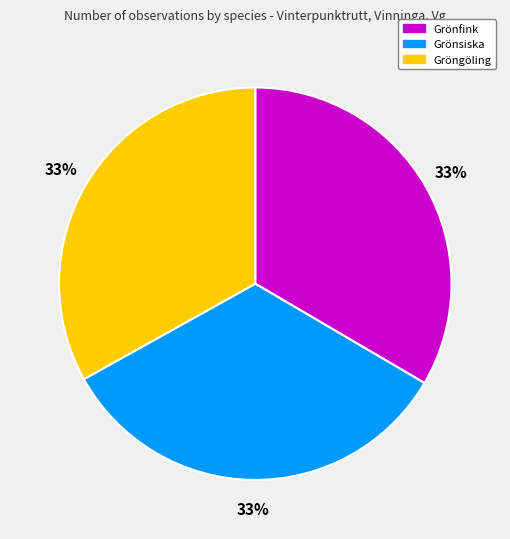

To the nearest percent, what is the combined percentage of Grönsiska and Gröngöling?

67%